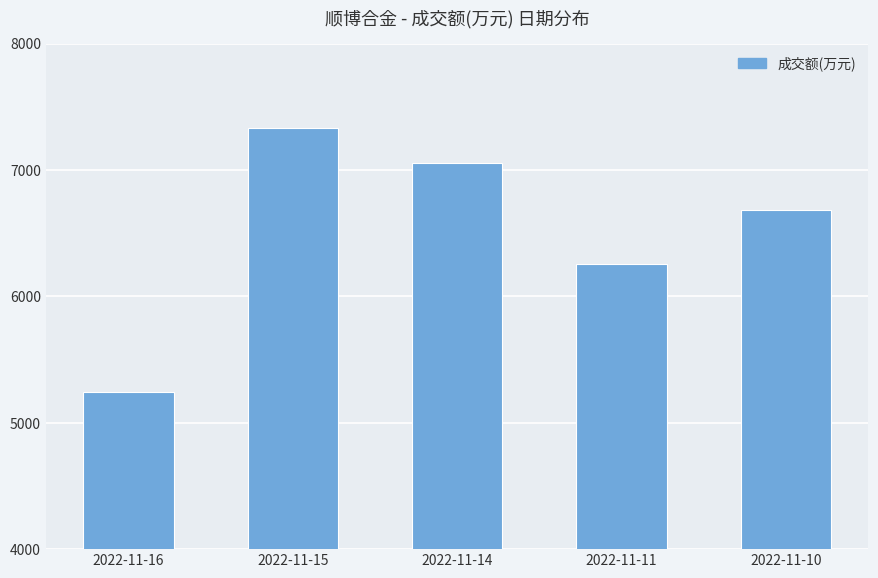

What is the value of the 4th bar from the left?

6255